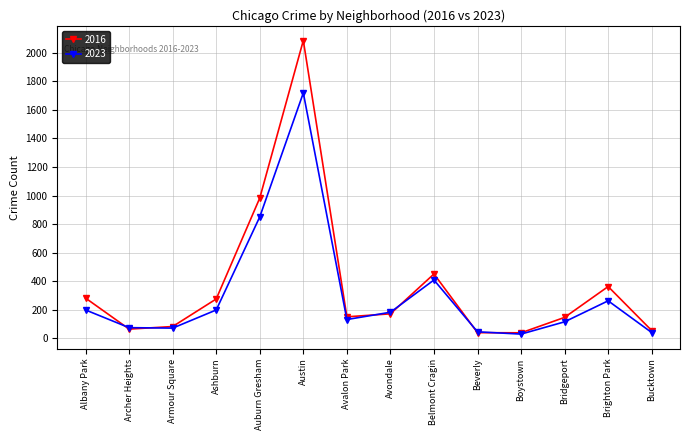

Is it true that 2023 equals 199 at Ashburn?

True